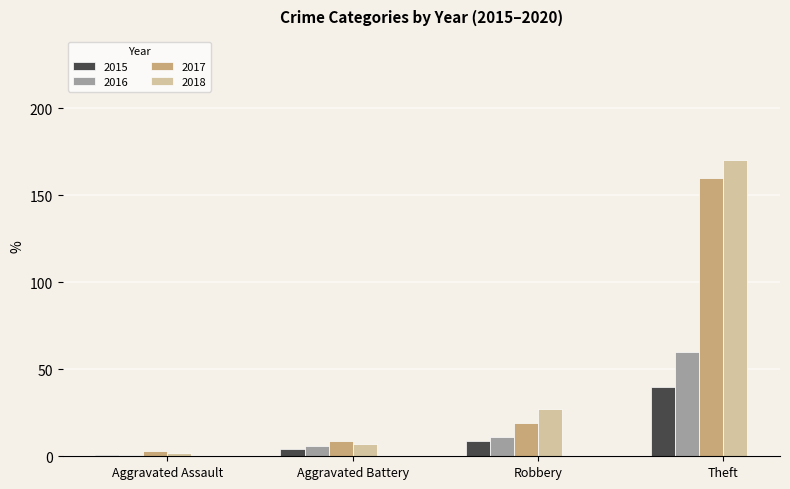

Which category has the lowest value in the 2018 series?

Aggravated Assault